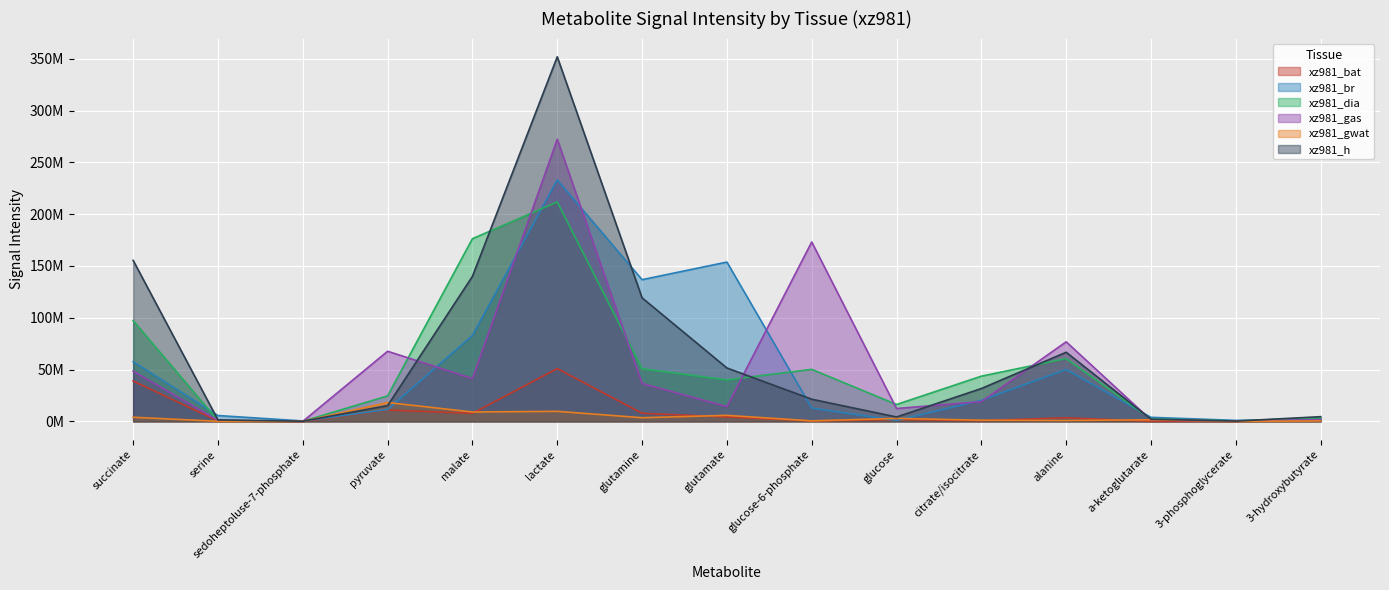

Does the chart display data point markers on the line(s)?

No